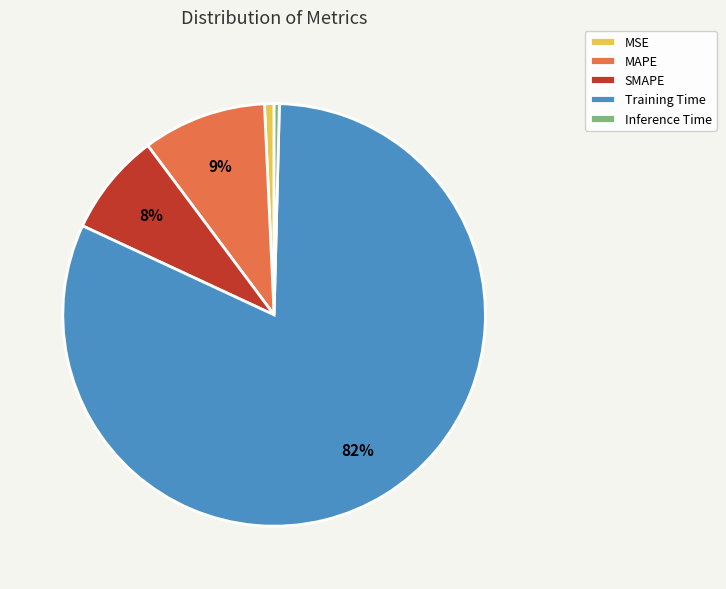

How many slices are in this pie chart?

5